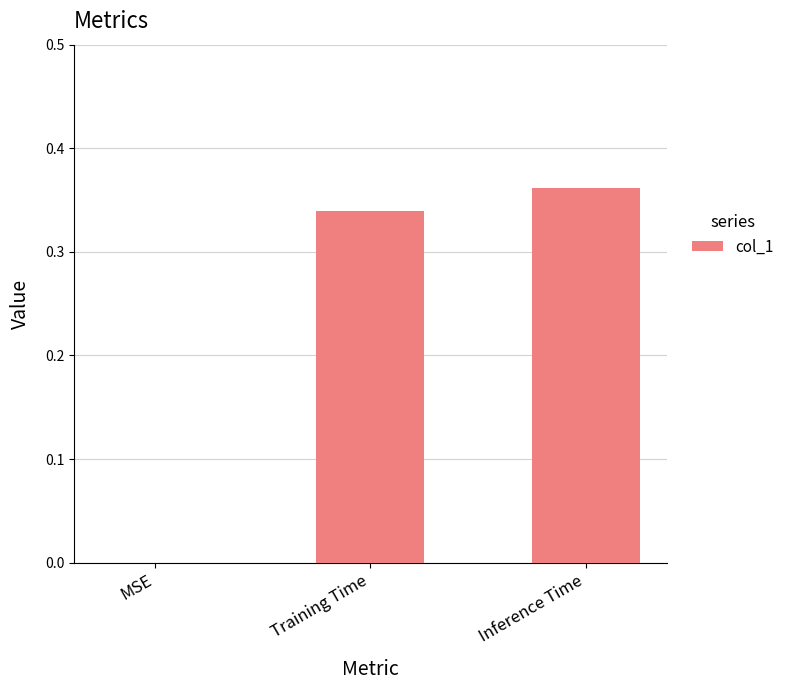

At which category does the chart reach its peak across all series?

Inference Time